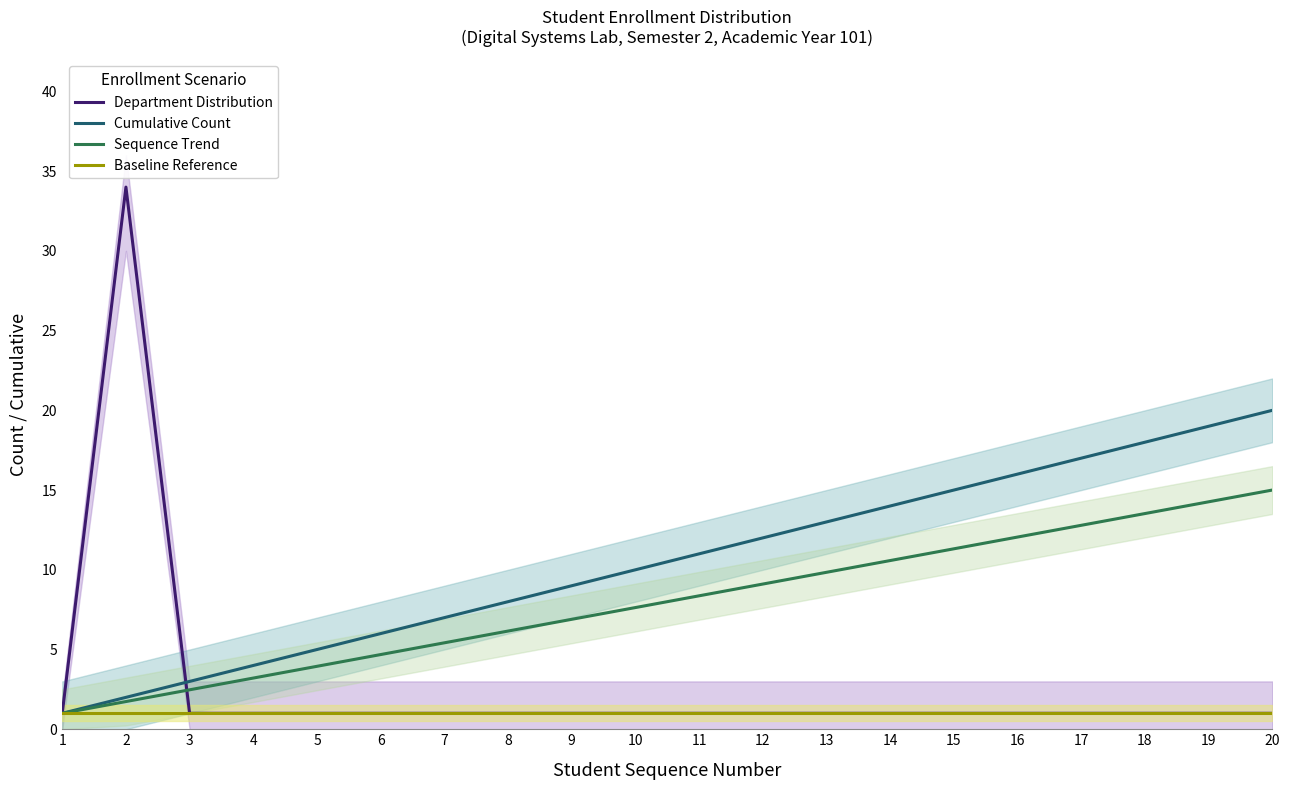

True or false: Department Distribution has a value of 1.0 at 1.

True